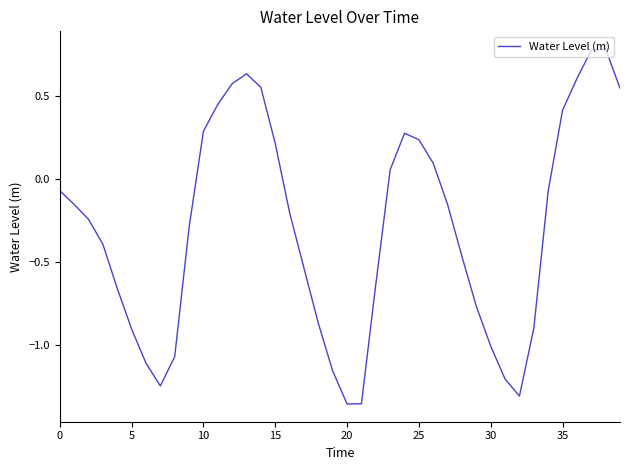

How many categories are shown in the chart?

40